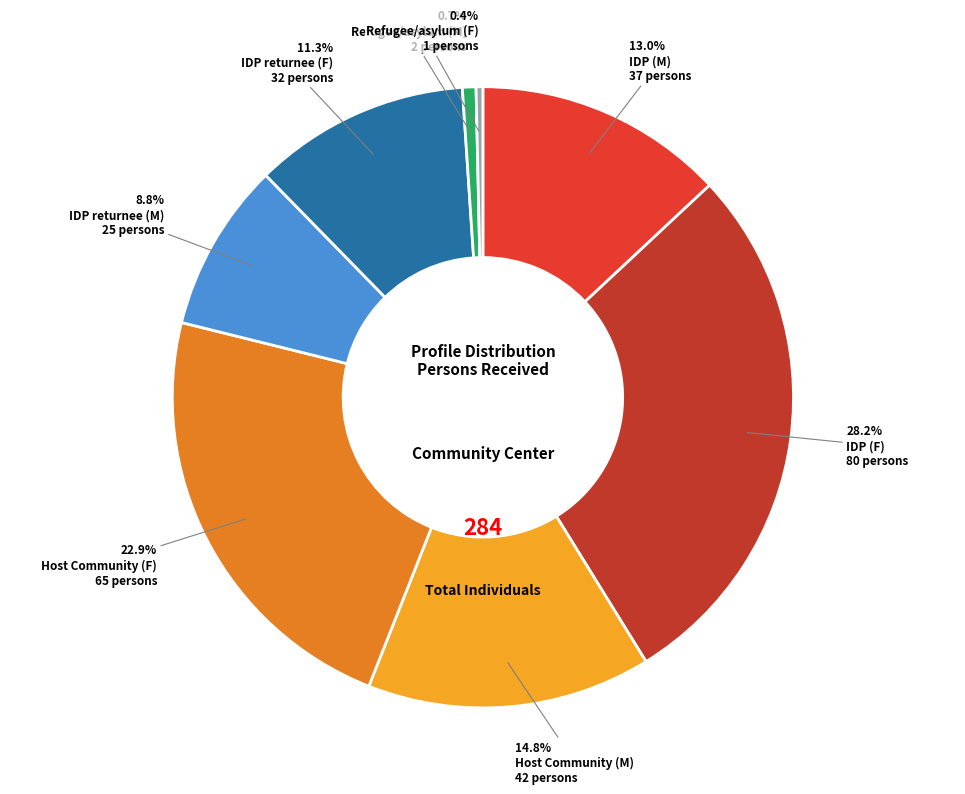

To the nearest percent, what percentage of the pie is IDP returnee (M)?

9%